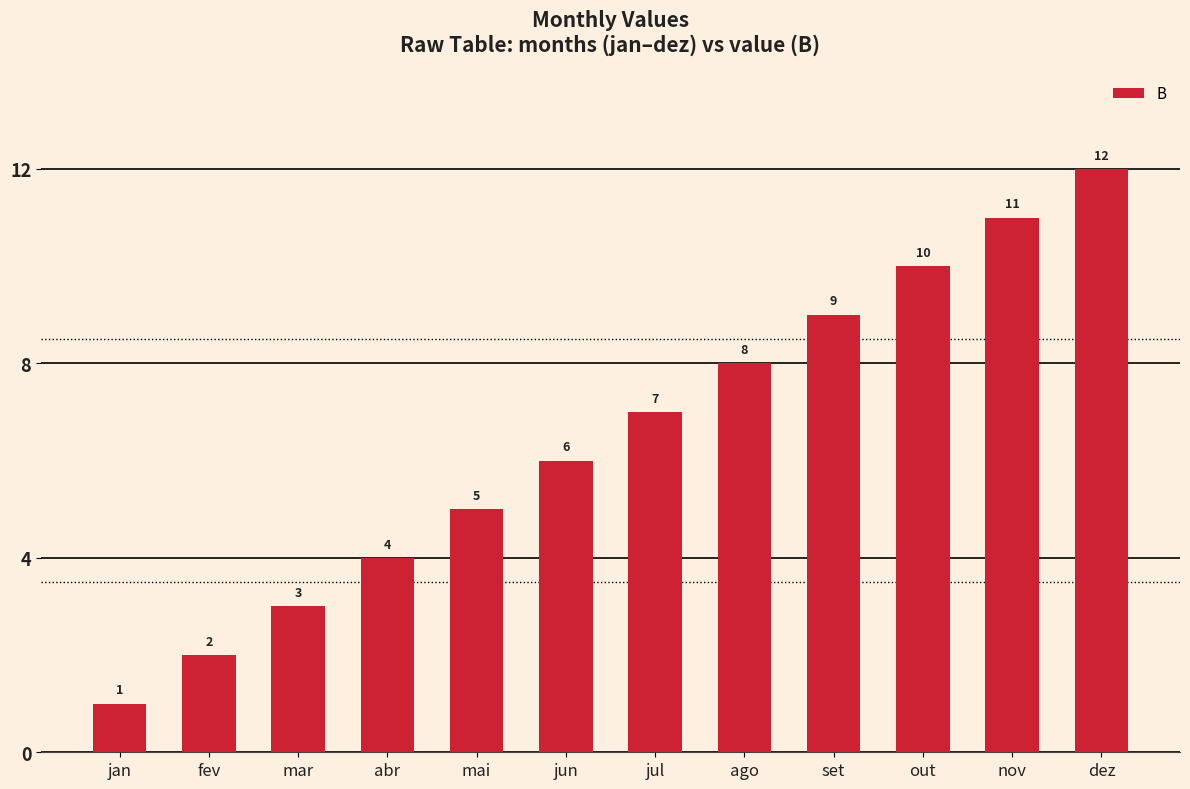

What is the difference between the second highest and minimum values?

10